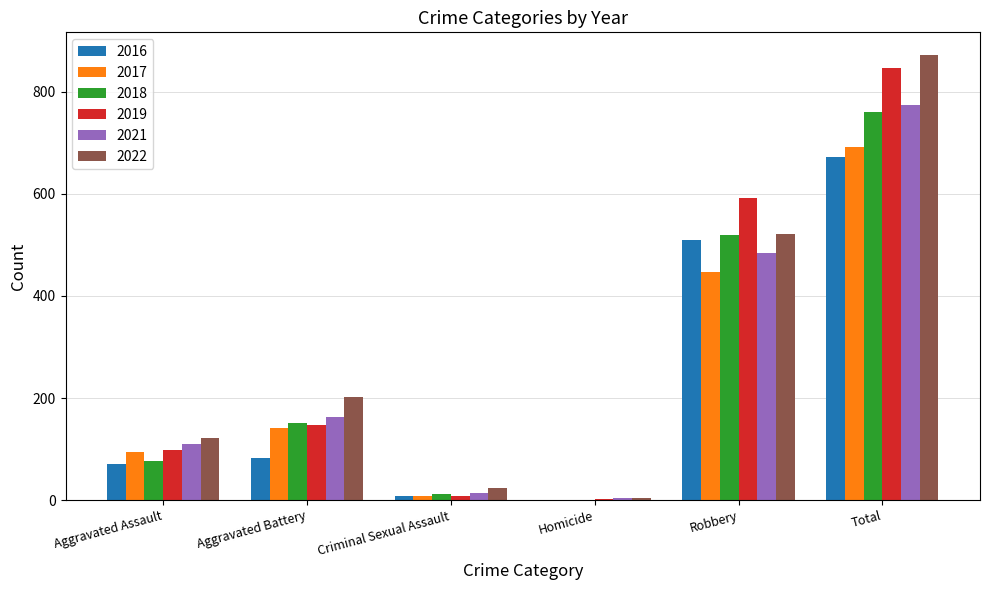

What are all the series names shown in the legend?

2016, 2017, 2018, 2019, 2021, 2022